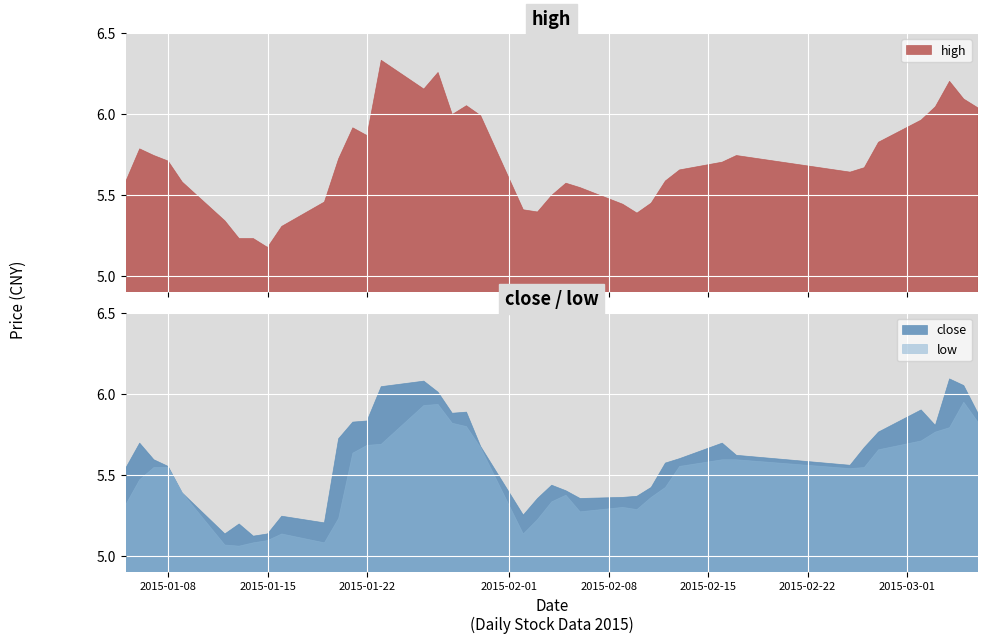

True or false: low and high intersect in this chart.

False